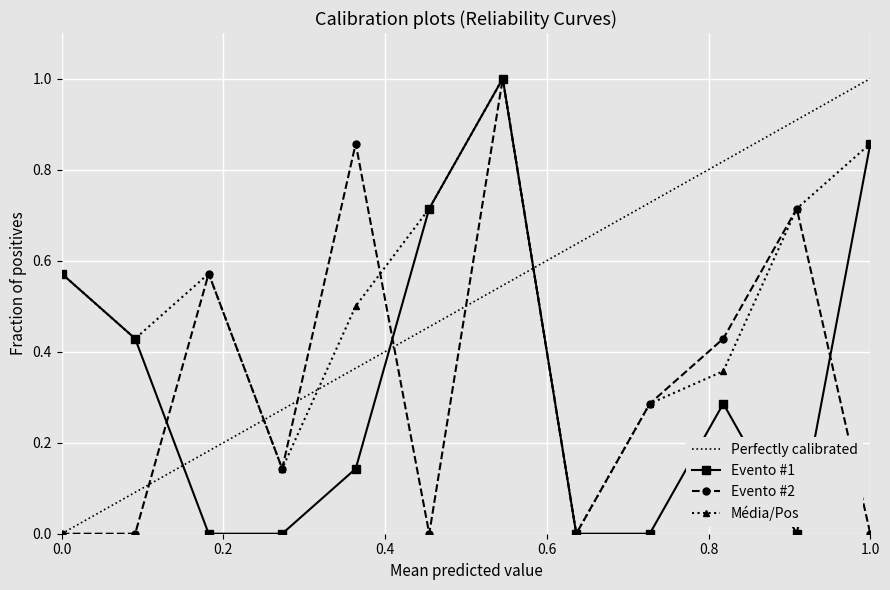

What is the difference between the maximum and minimum values in the Evento #2 series?

1.0